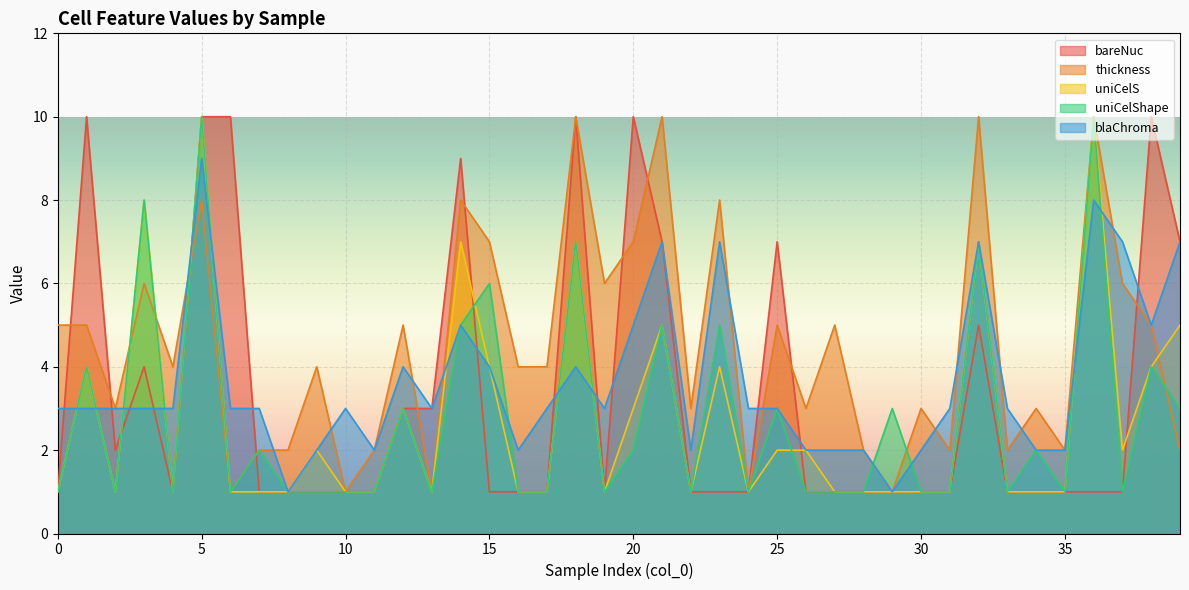

Rank the series at 14 from highest to lowest value.

bareNuc, thickness, uniCelS, uniCelShape, blaChroma